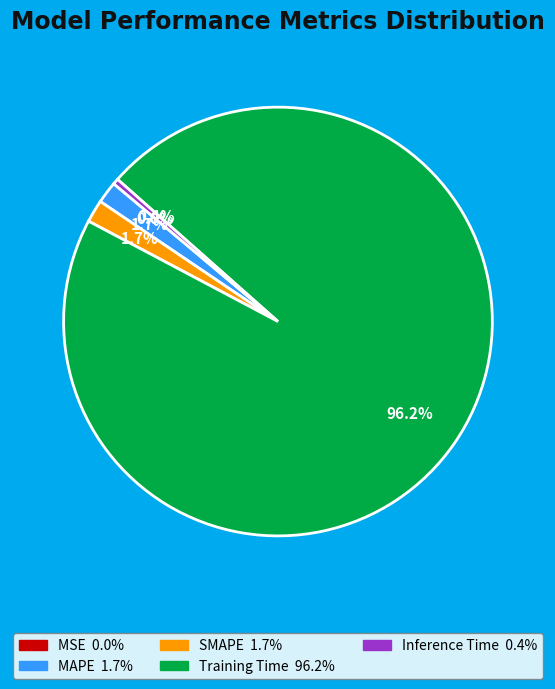

Is it true that Training Time is 96% of the pie?

True